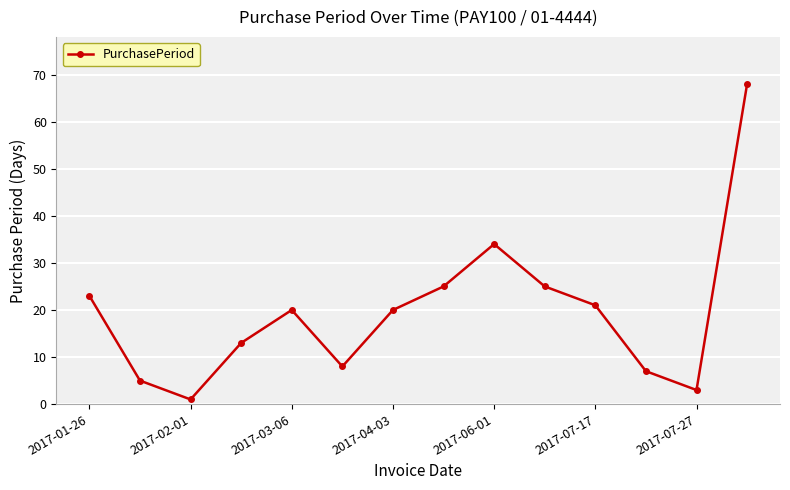

What is the average value?

20